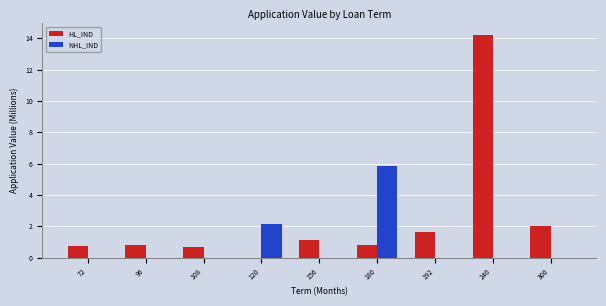

Which series changed the most between 72 and 180?

NHL_IND